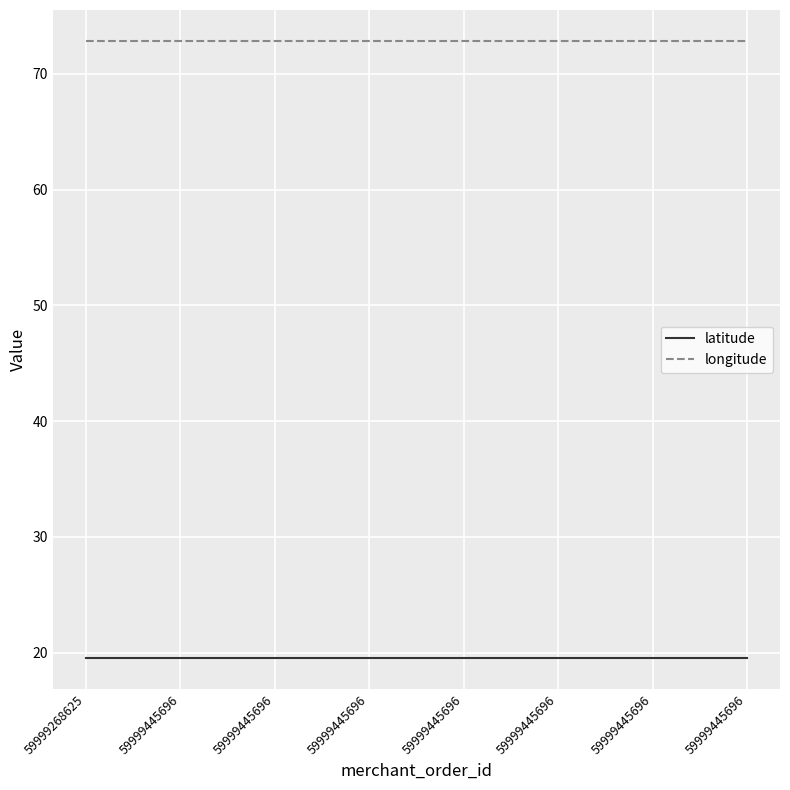

Where is longitude nearest to the value 72?

59999268625